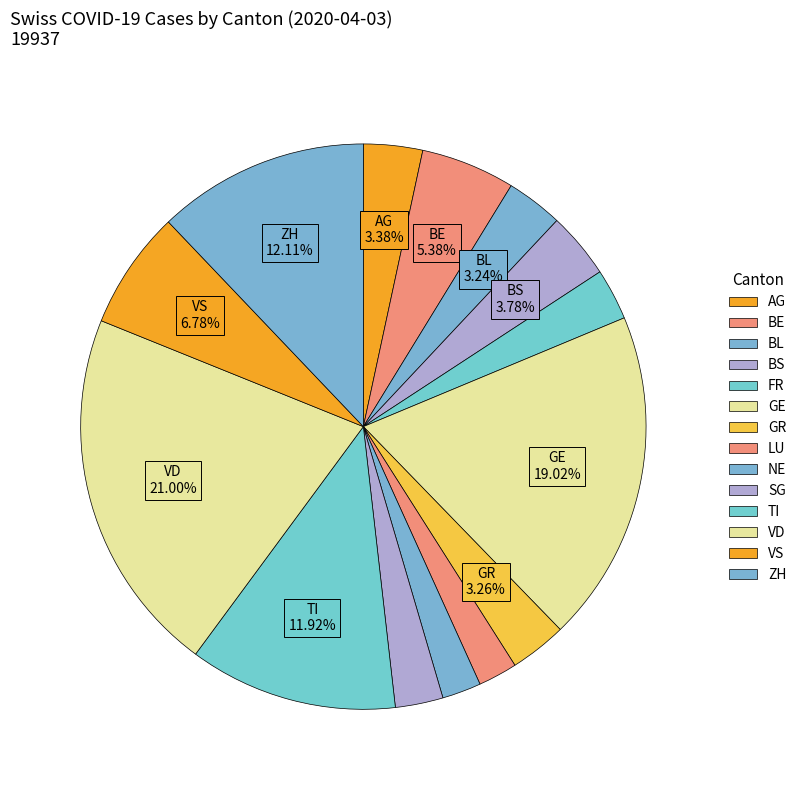

How many slices are in this pie chart?

14